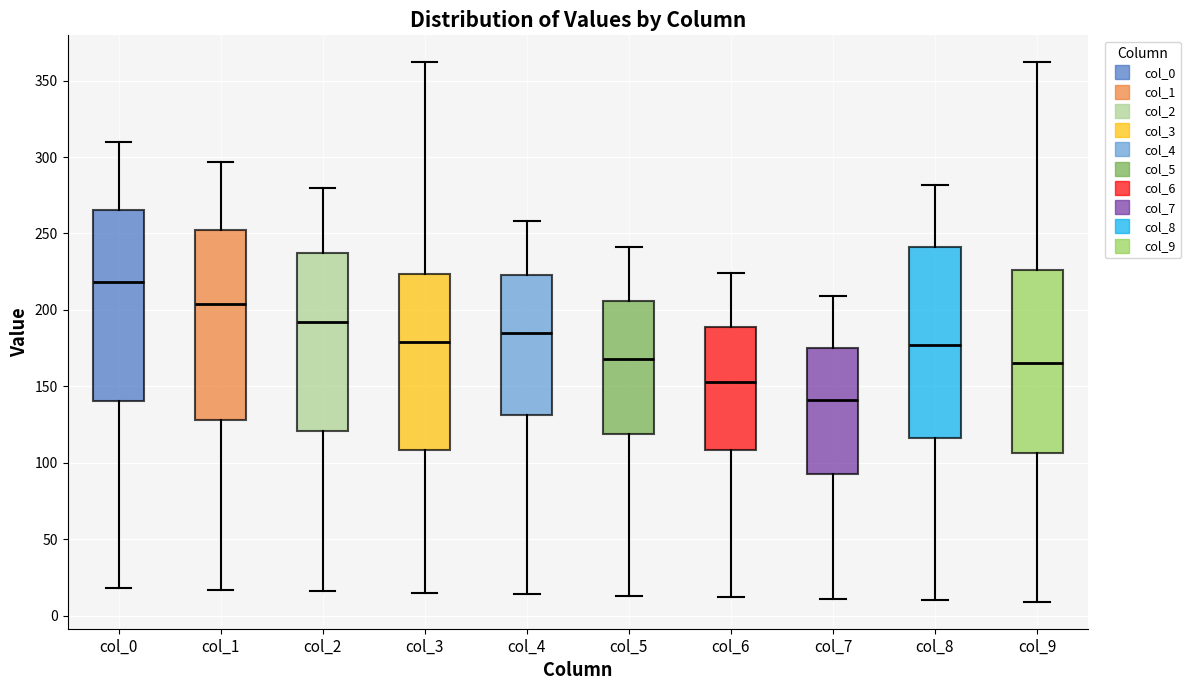

Reading left to right, transcribe this box plot: for each box, give where its median line is, the range the box spans, and where its two whiskers end, as read against the y-axis. The values are not printed on the chart, so give them approximately, as read against the axis.

col_0: median 220, box 140 to 265, whiskers 20 to 310
col_1: median 205, box 130 to 250, whiskers 15 to 295
col_2: median 190, box 120 to 240, whiskers 15 to 280
col_3: median 180, box 110 to 225, whiskers 15 to 360
col_4: median 185, box 130 to 225, whiskers 15 to 260
col_5: median 170, box 120 to 205, whiskers 15 to 240
col_6: median 155, box 110 to 190, whiskers 10 to 225
col_7: median 140, box 95 to 175, whiskers 10 to 210
col_8: median 175, box 115 to 240, whiskers 10 to 280
col_9: median 165, box 105 to 225, whiskers 10 to 360